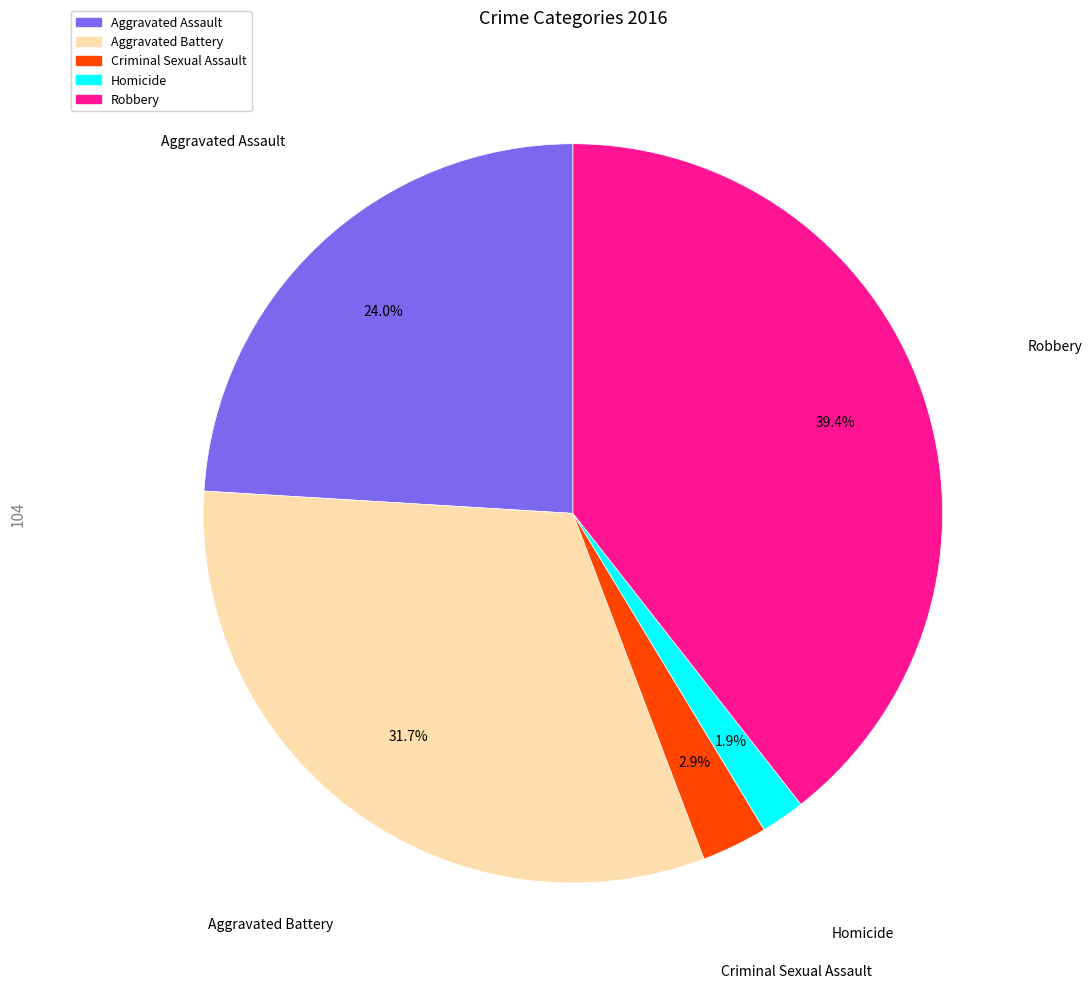

Which category has the smallest portion of the pie?

Homicide